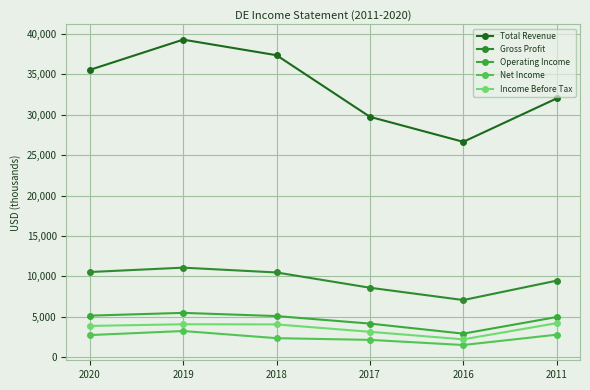

What is the value of the Income Before Tax point at the 3rd from the left?

4070700